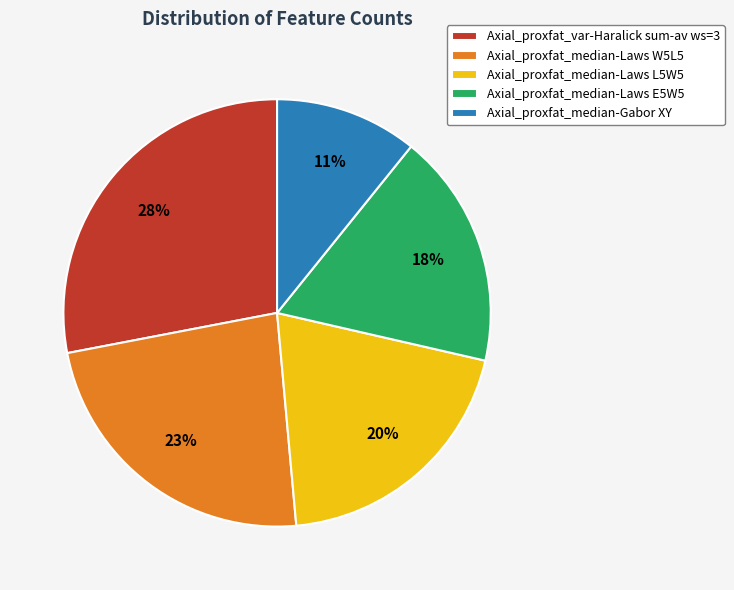

Approximately how many times larger is the value at Axial_proxfat_median-Laws L5W5 compared to Axial_proxfat_median-Laws W5L5?

0.9